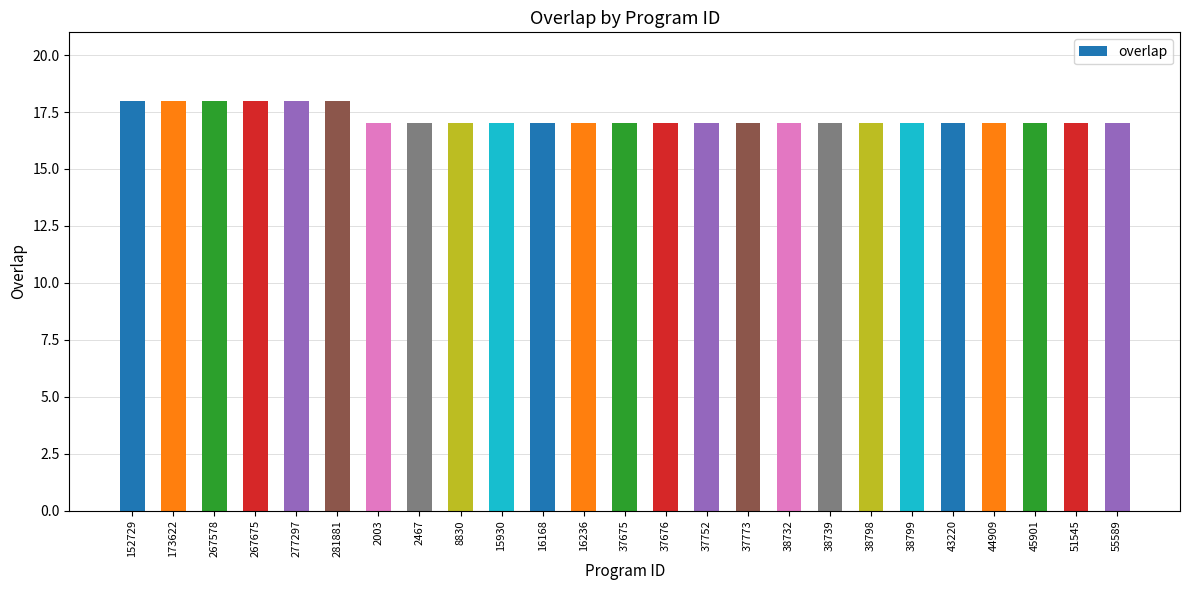

Reading left to right, list all the values displayed in this chart.

18	18	18	18	18	18	17	17	17	17	17	17	17	17	17	17	17	17	17	17	17	17	17	17	17